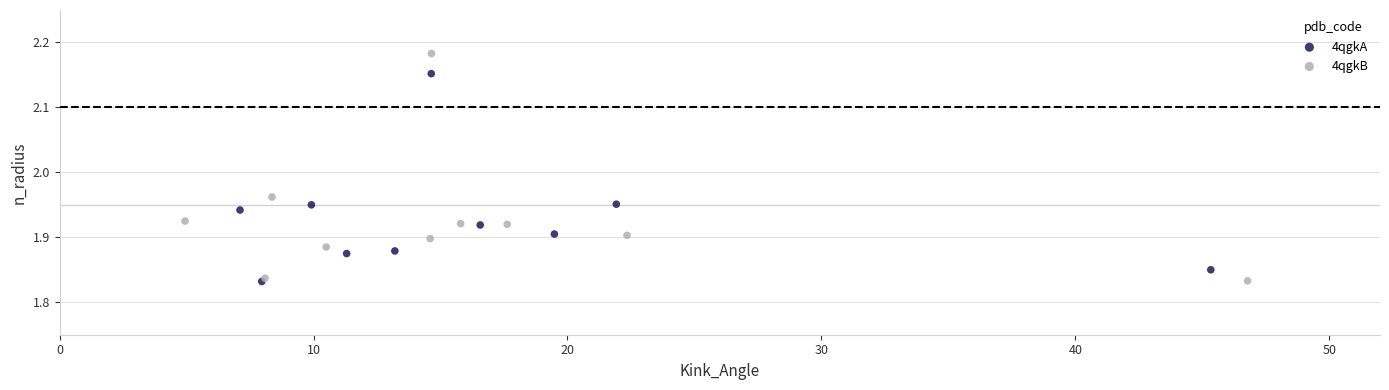

Which series reaches the maximum Y coordinate?

4qgkB